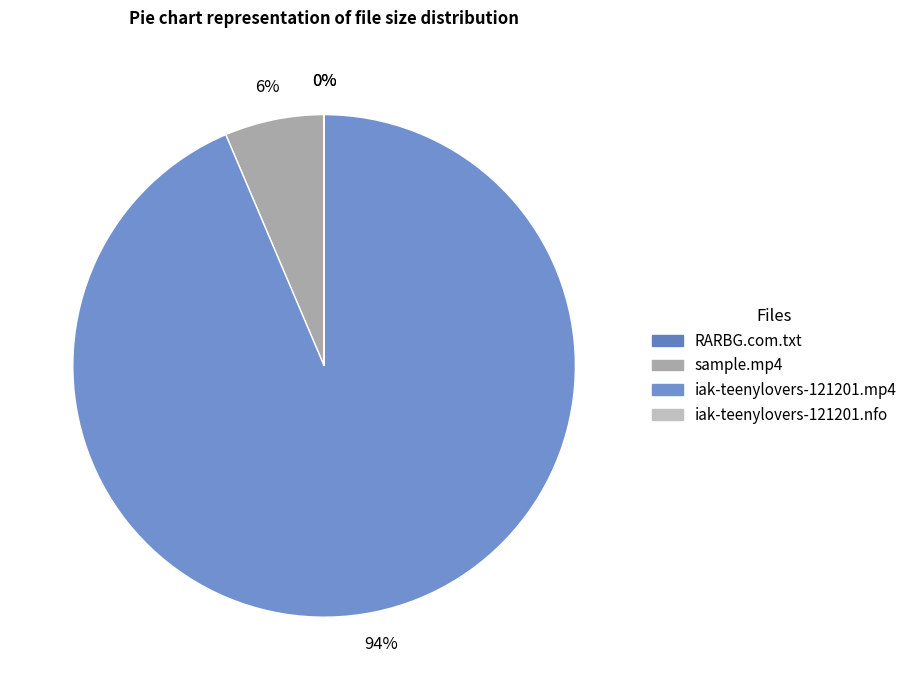

To the nearest percent, what percentage of the pie is iak-teenylovers-121201.mp4?

94%